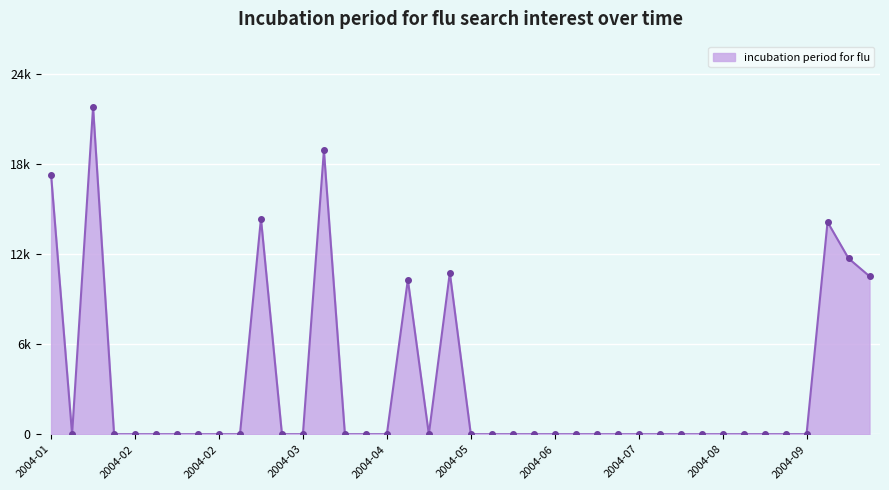

Reading left to right, transcribe all the data shown in this chart.

2004-01-04=17273.3	2004-01-11=0.0	2004-01-18=21814.2	2004-01-25=0.0	2004-02-01=0.0	2004-02-08=0.0	2004-02-15=0.0	2004-02-22=0.0	2004-02-29=0.0	2004-03-07=0.0	2004-03-14=14377.4	2004-03-21=0.0	2004-03-28=0.0	2004-04-04=18922.6	2004-04-11=0.0	2004-04-18=0.0	2004-04-25=0.0	2004-05-02=10301.5	2004-05-09=0.0	2004-05-16=10766.6	2004-05-23=0.0	2004-05-30=0.0	2004-06-06=0.0	2004-06-13=0.0	2004-06-20=0.0	2004-06-27=0.0	2004-07-04=0.0	2004-07-11=0.0	2004-07-18=0.0	2004-07-25=0.0	2004-08-01=0.0	2004-08-08=0.0	2004-08-15=0.0	2004-08-22=0.0	2004-08-29=0.0	2004-09-05=0.0	2004-09-12=0.0	2004-09-19=14151.6	2004-09-26=11724.4	2004-10-03=10532.4